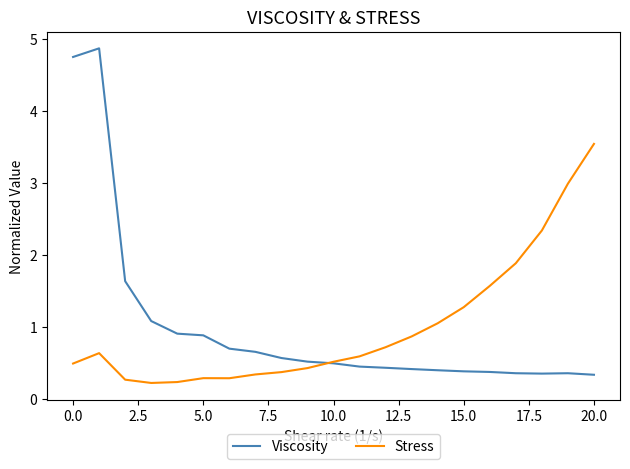

How many lines are shown in the chart?

2